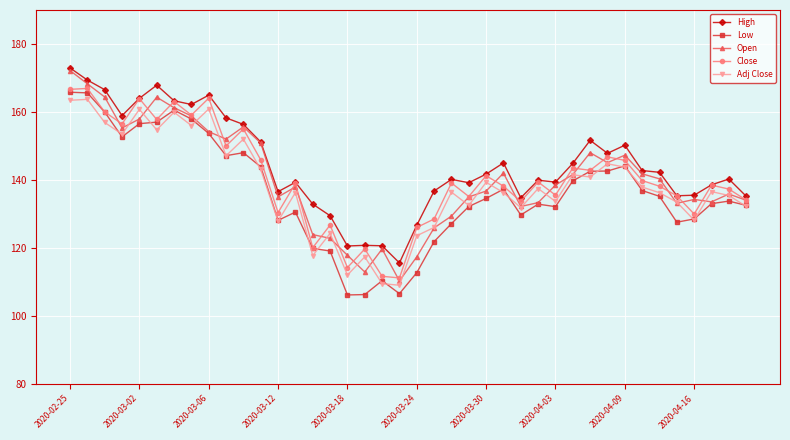

What are all the series names shown in the legend?

High, Low, Open, Close, Adj Close